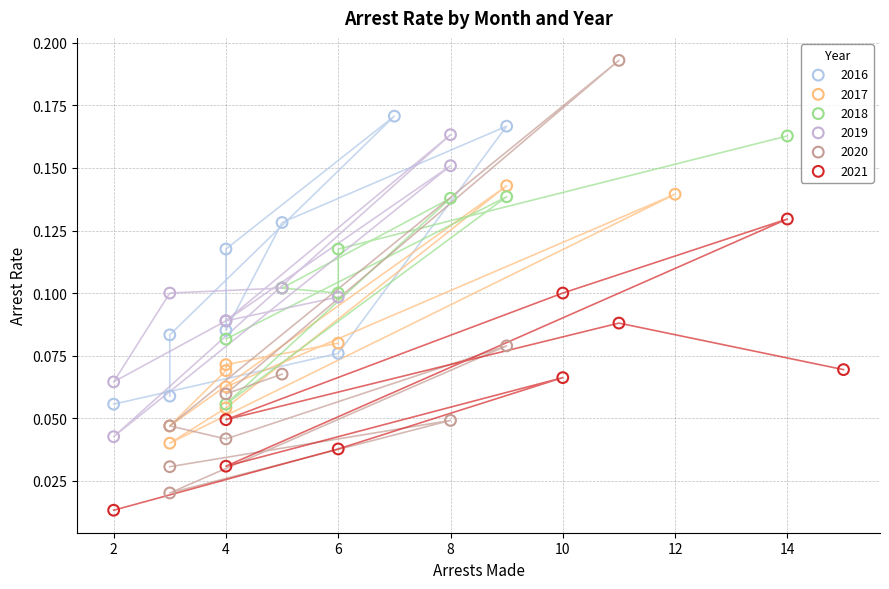

Which series has the largest Y range (max minus min)?

2020